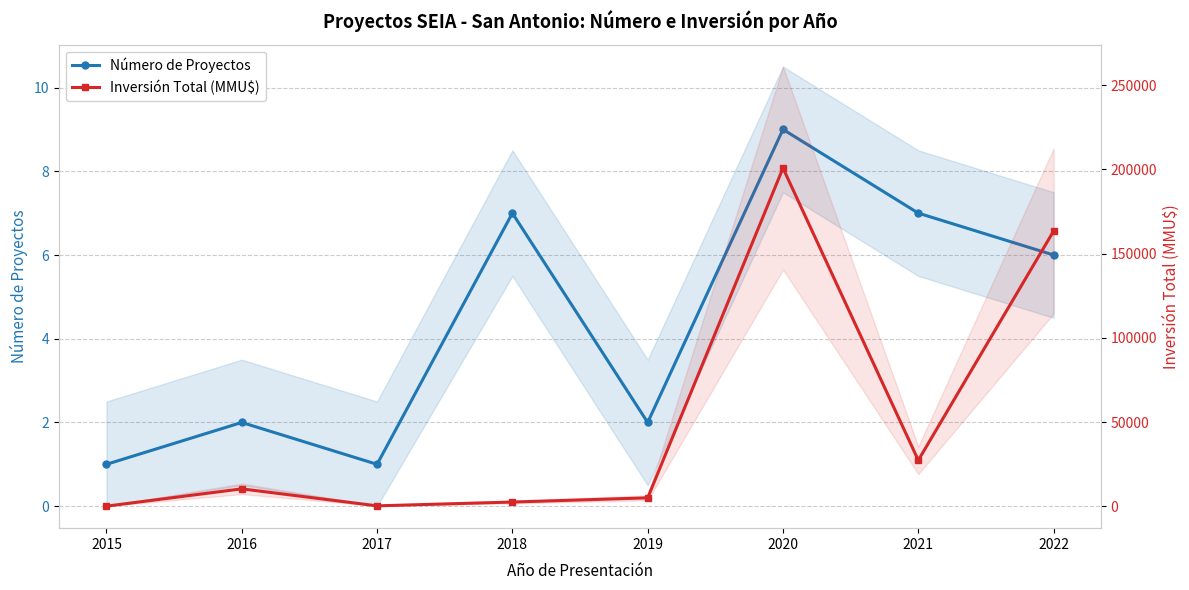

How many values in the Número de Proyectos series exceed 6?

3